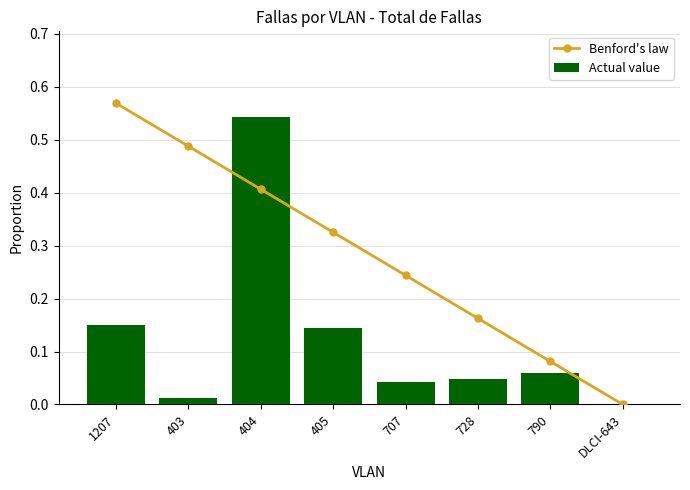

At which label does Actual value reach its minimum?

DLCI-643